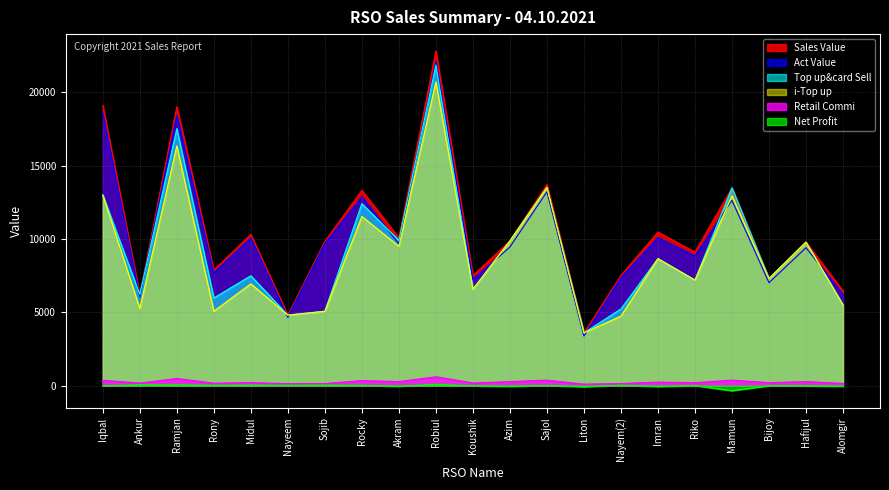

True or false: Top up&card Sell has more than 1 points higher than both neighbors.

True